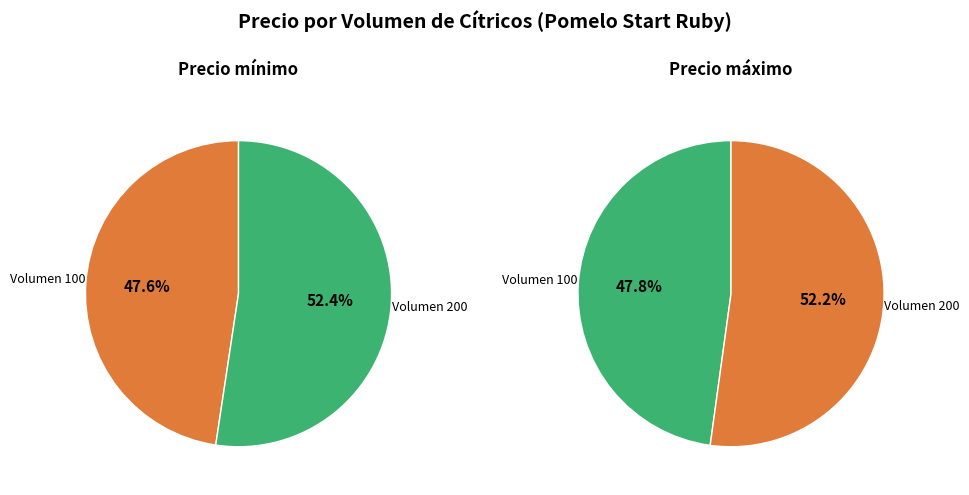

Which category has the biggest portion of the pie?

200